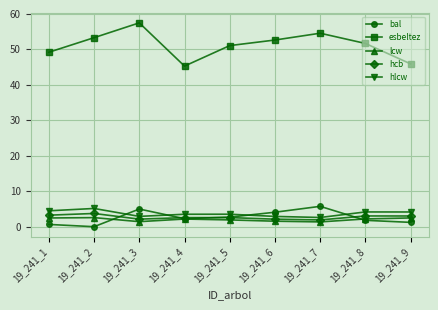

Which series has the largest range (max minus min)?

esbeltez